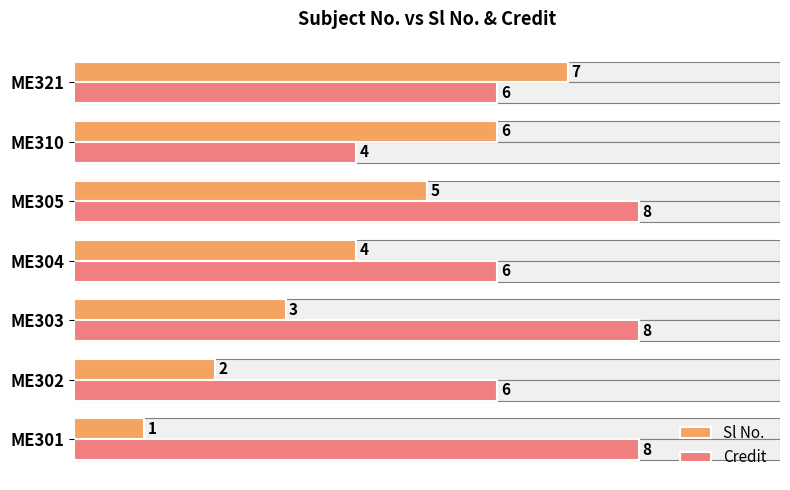

List the series in order of their overall mean, lowest first.

Sl No., Credit